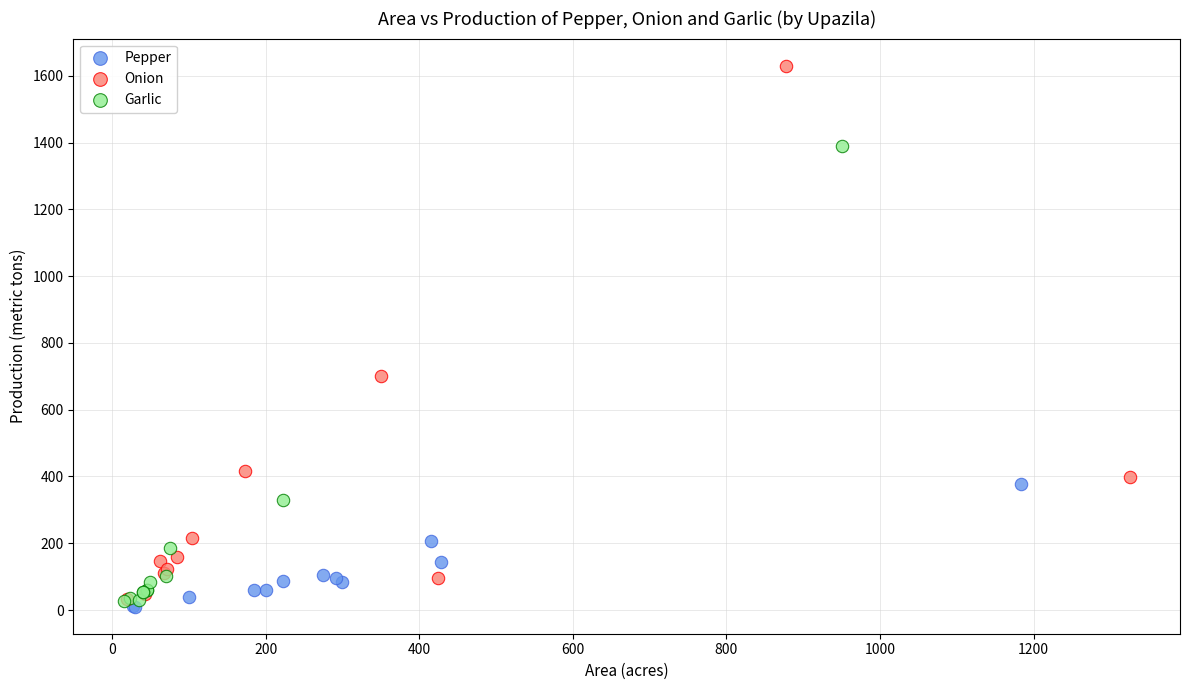

Which series has the largest Y range (max minus min)?

Onion